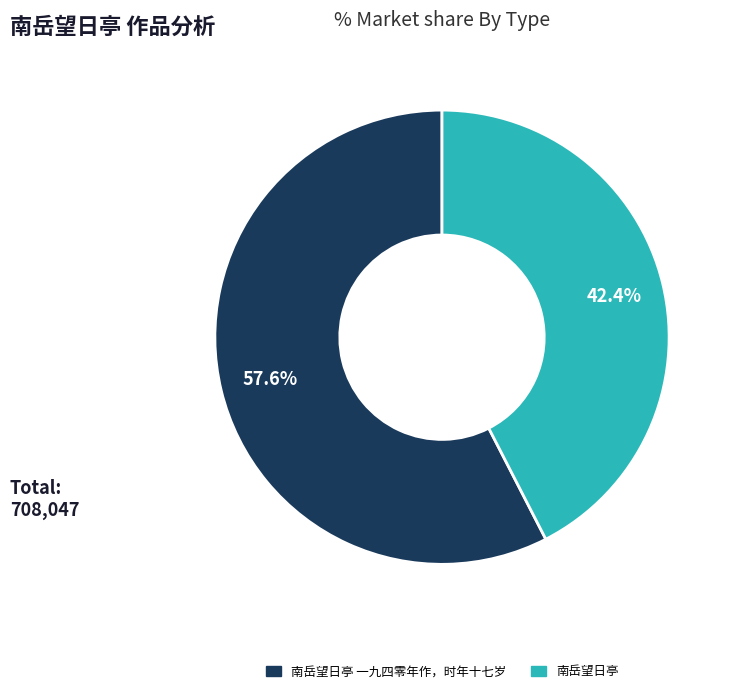

Approximately how many times larger is the value at 南岳望日亭 compared to 南岳望日亭 一九四零年作，时年十七岁?

0.7